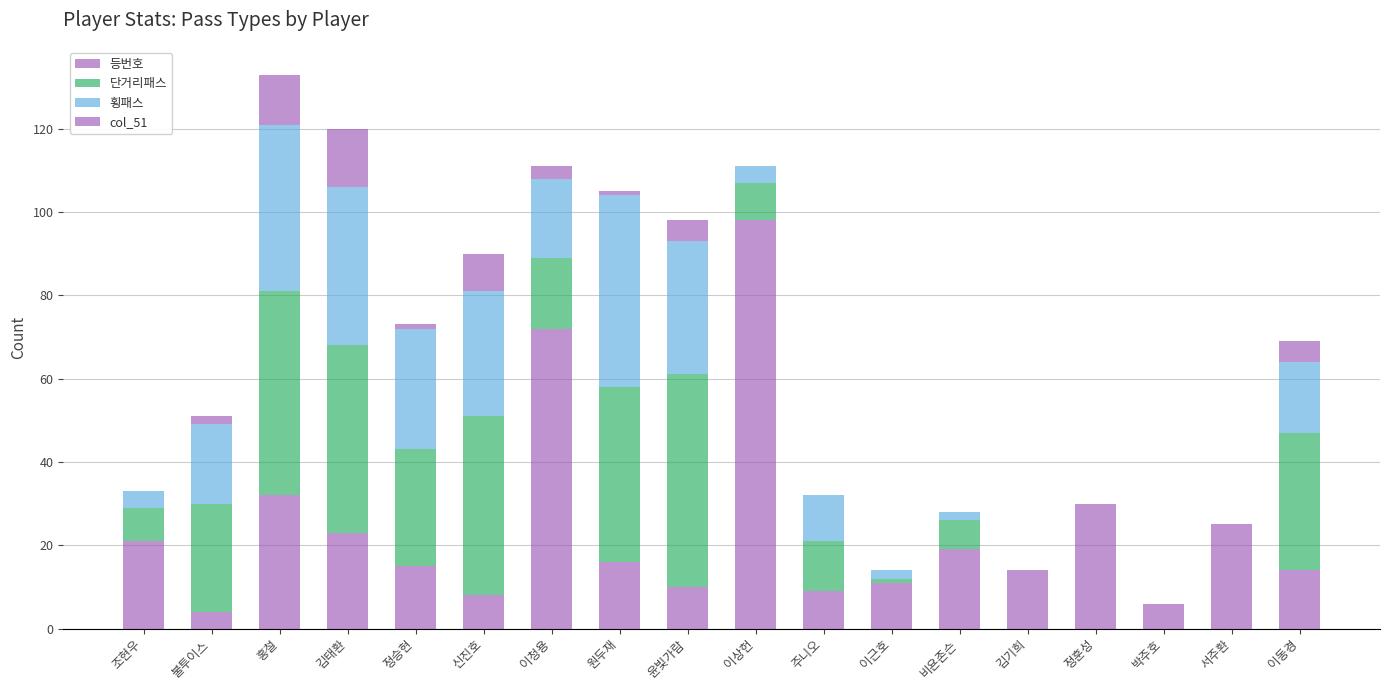

What is the sum of the 횡패스 values at 김태환 and 주니오?

49